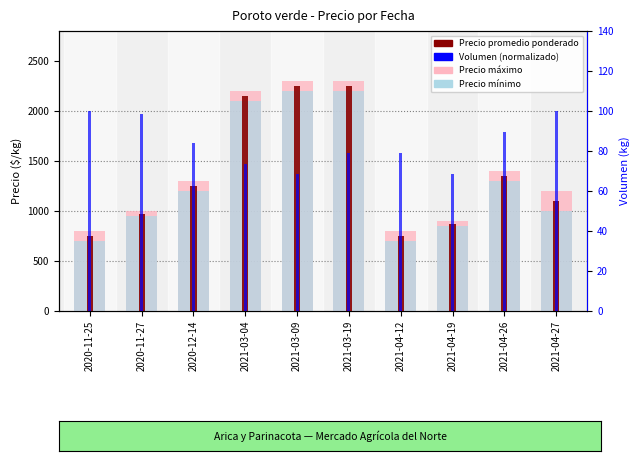

Between 2020-11-27 and 2021-04-26, which series saw the biggest shift?

Precio máximo